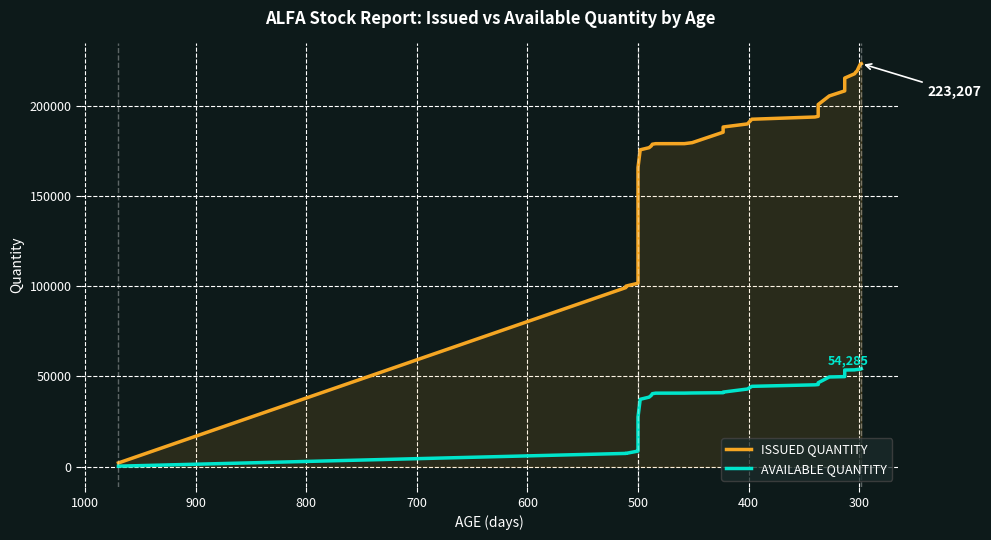

What is the sum of all AVAILABLE QUANTITY values?

1256739